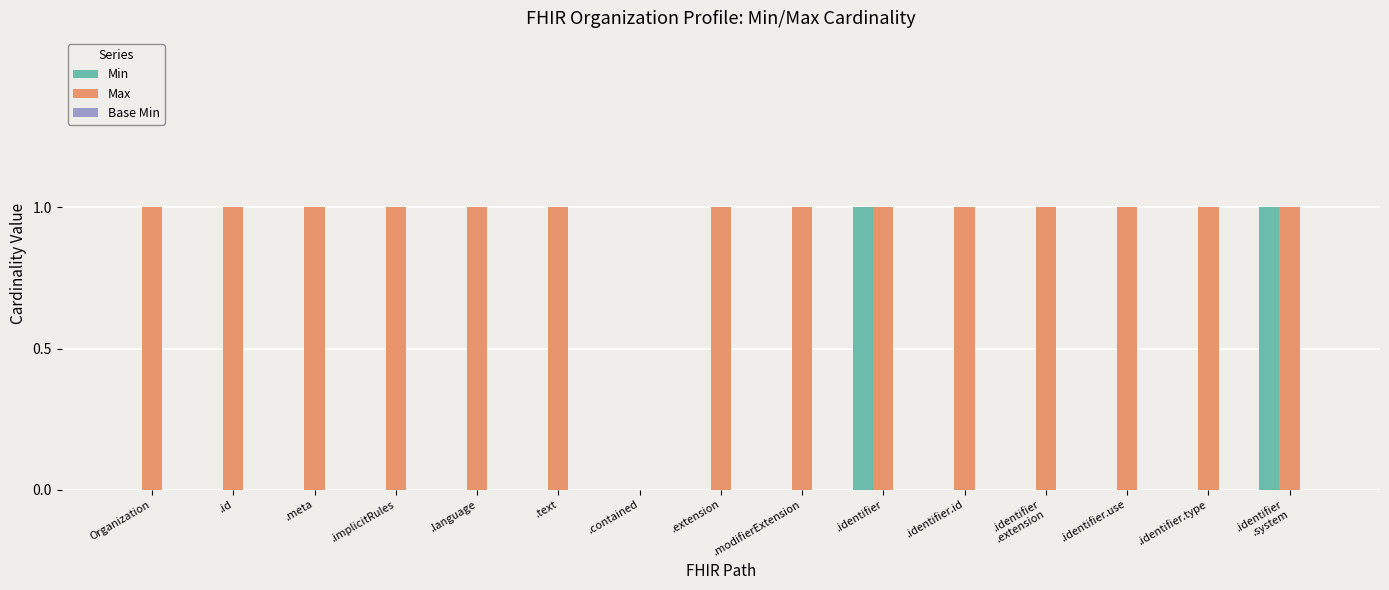

Are the bars horizontal?

No